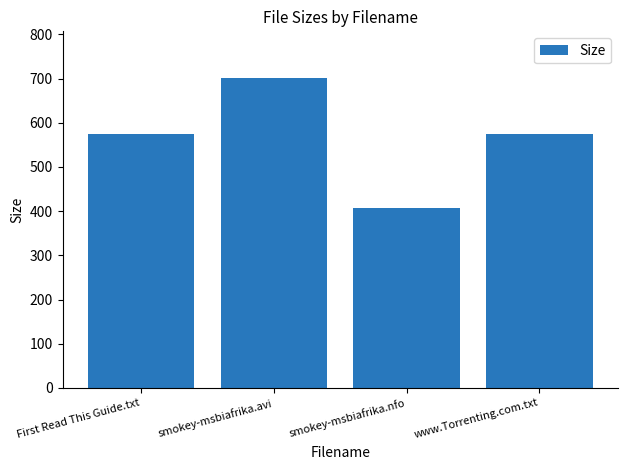

What is the change in value from First Read This Guide.txt to smokey-msbiafrika.avi?

+126.6